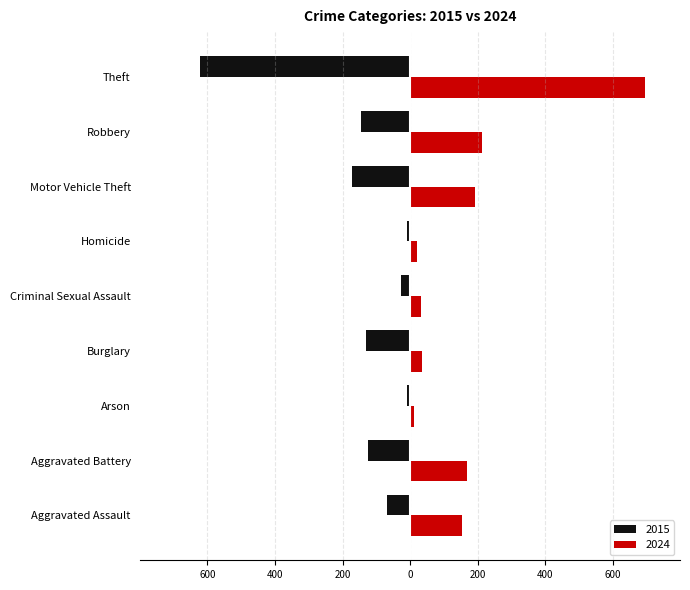

Is the value of 2024 at Aggravated Battery greater than the value of 2015 at Theft?

Yes